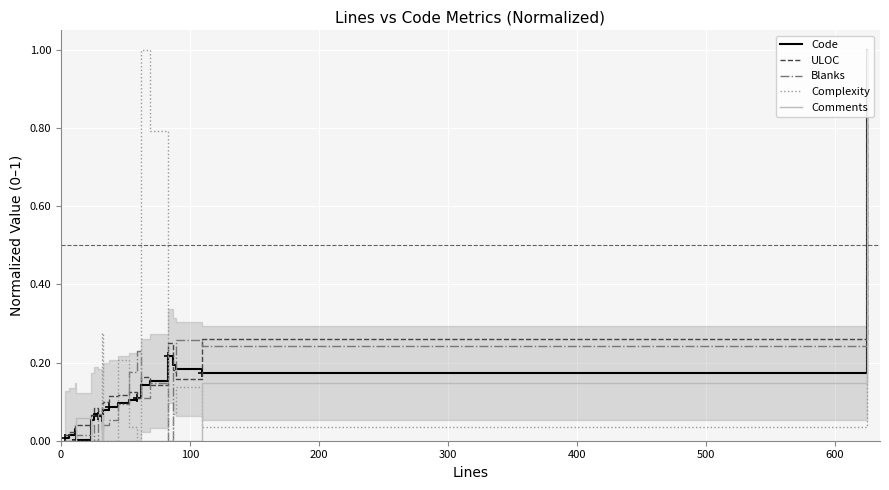

After their last crossing, which series has the higher values: Complexity or ULOC?

ULOC